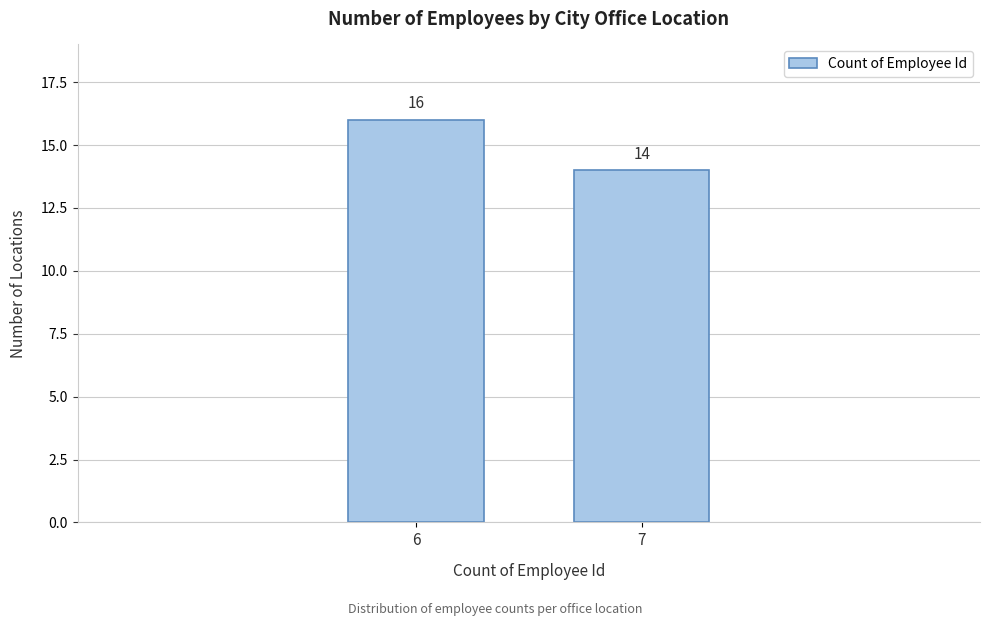

Reading left to right, extract all data points from this chart.

16	14